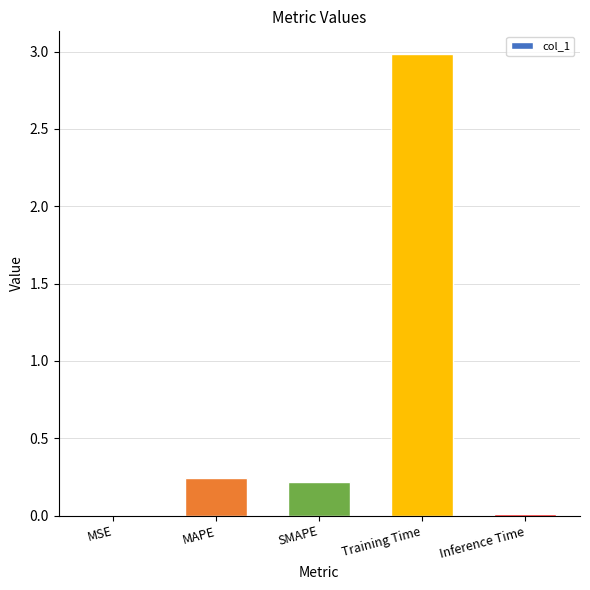

Between MAPE and Inference Time, which is larger?

MAPE